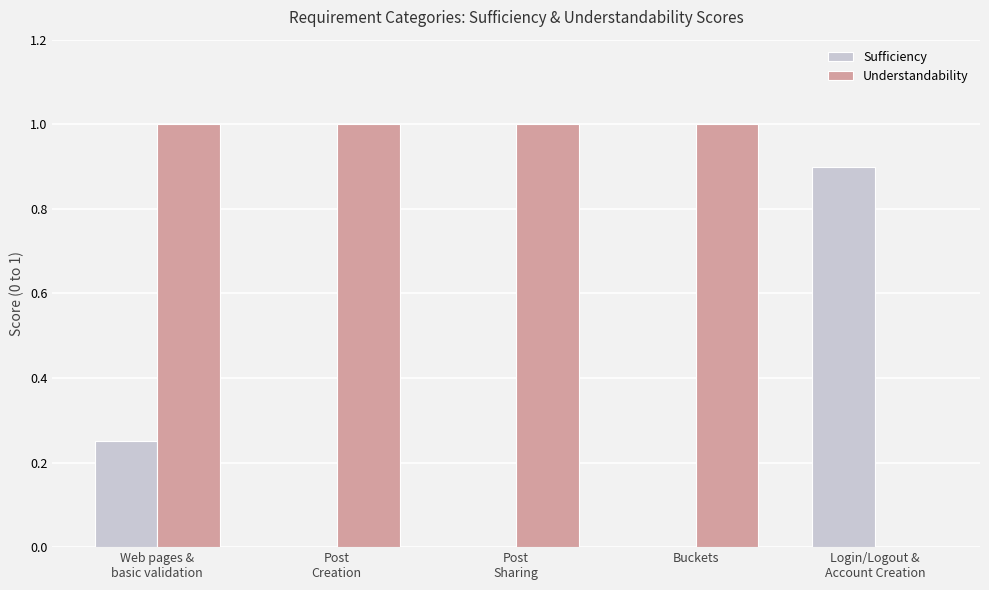

What is the maximum value shown in the chart?

1.0